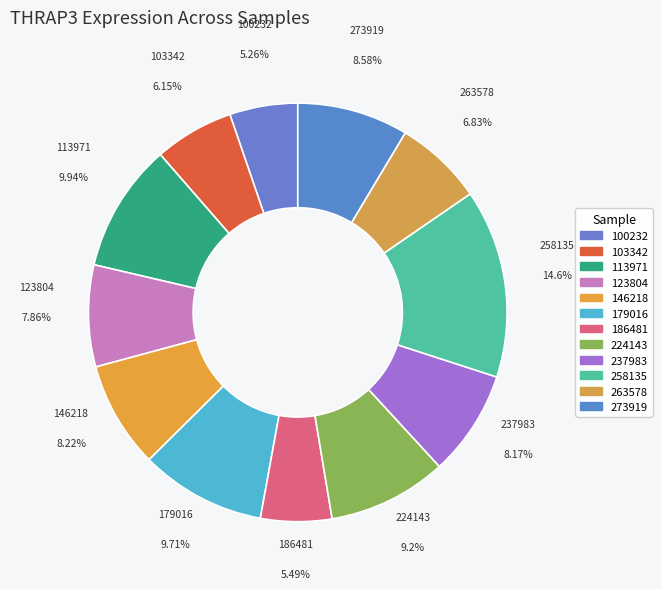

To the nearest percent, what is the average slice percentage?

8%